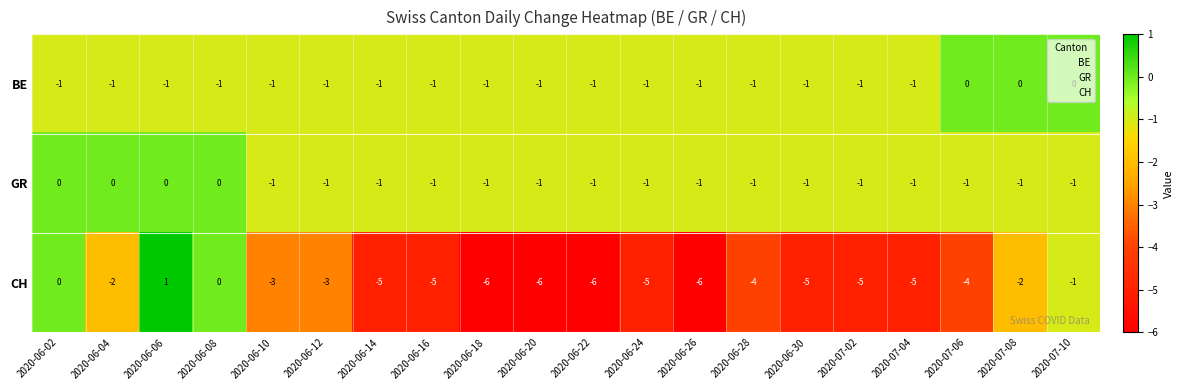

Between 2020-06-02 and 2020-06-04, which series saw the biggest shift?

CH